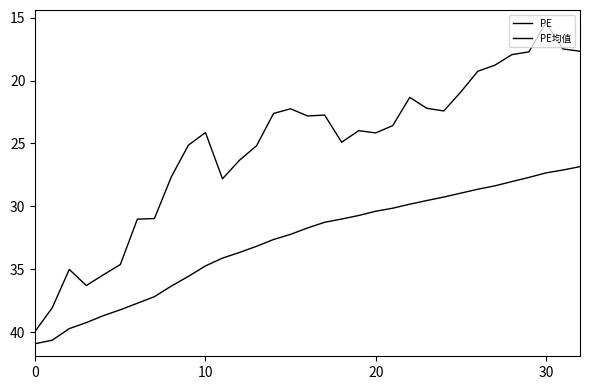

True or false: PE and PE均值 intersect in this chart.

False